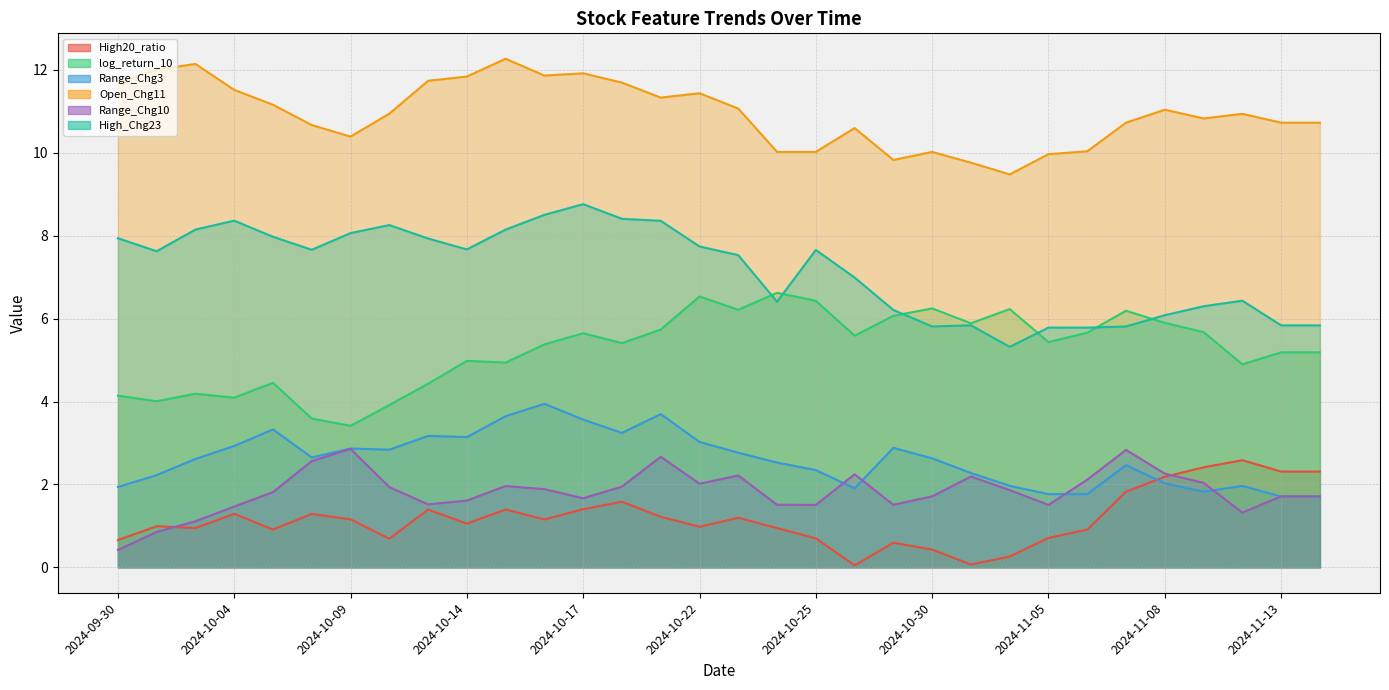

At which category is the sum across all series the highest?

2024-10-21